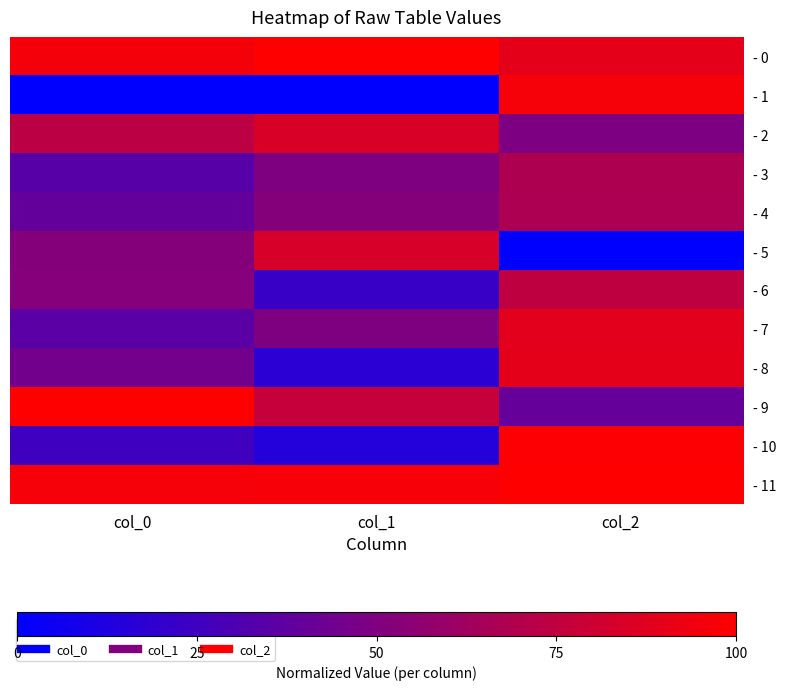

Which category has the highest value across all series?

col_1